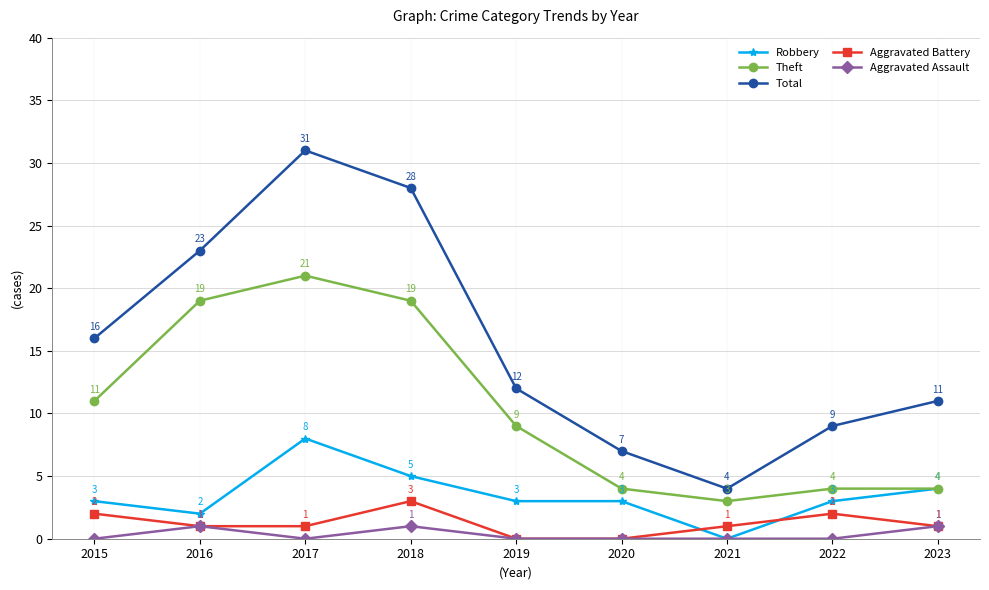

List the series in order of their peak value, lowest first.

Aggravated Assault, Aggravated Battery, Robbery, Theft, Total